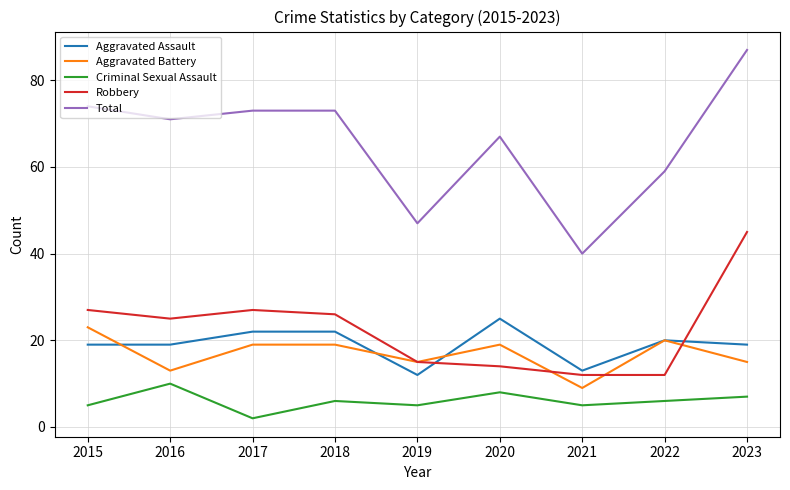

What is the maximum value for Total?

87